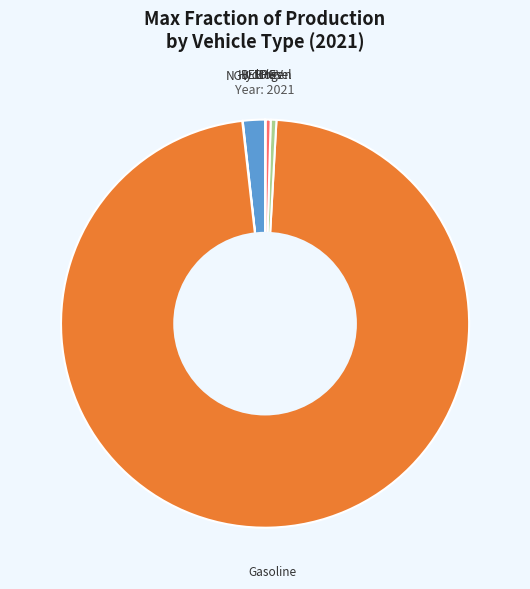

What is the largest slice in the pie chart?

Gasoline